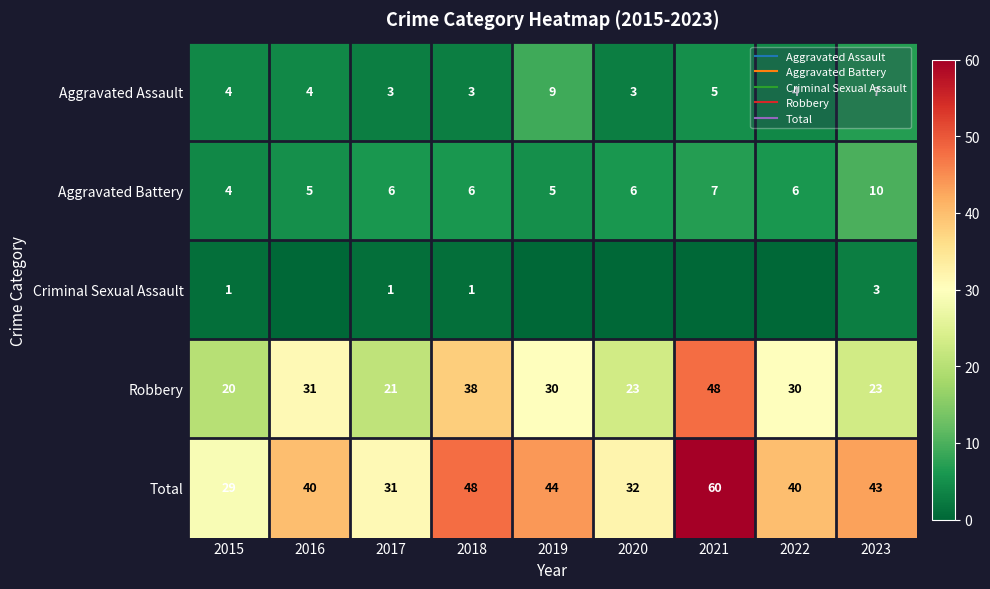

Read the Aggravated Battery value at 2022.

6